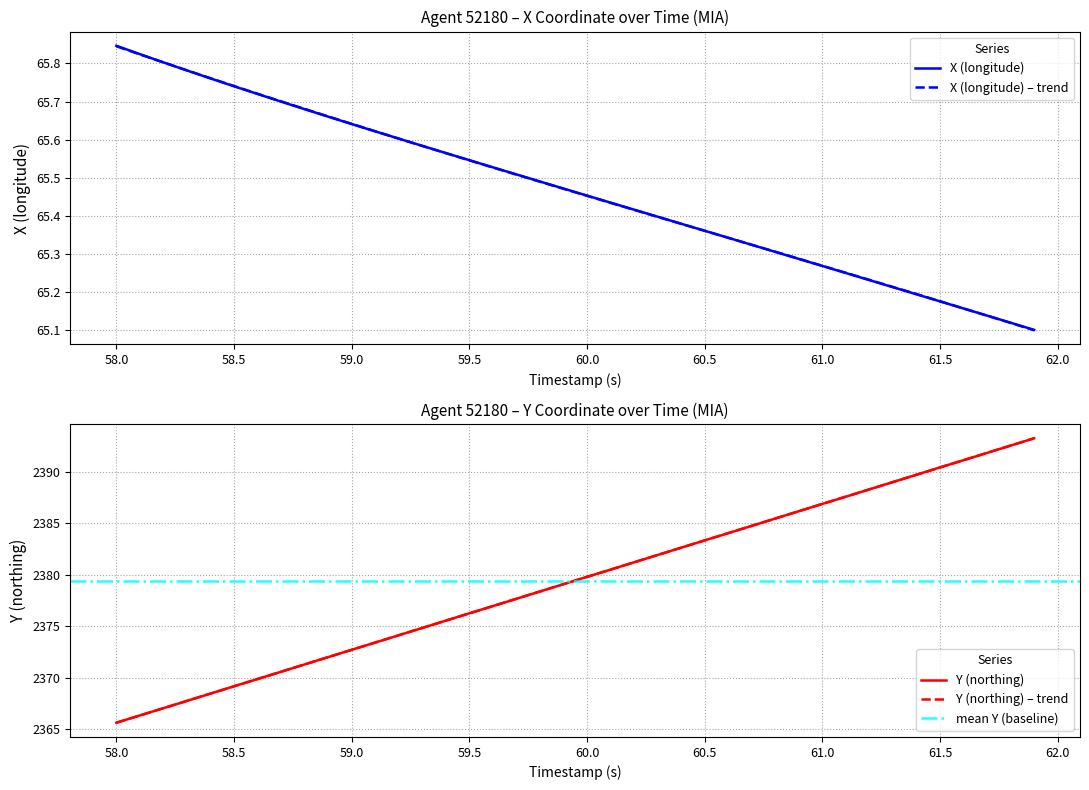

List the series in order of their peak value, highest first.

Y (northing), X (longitude)